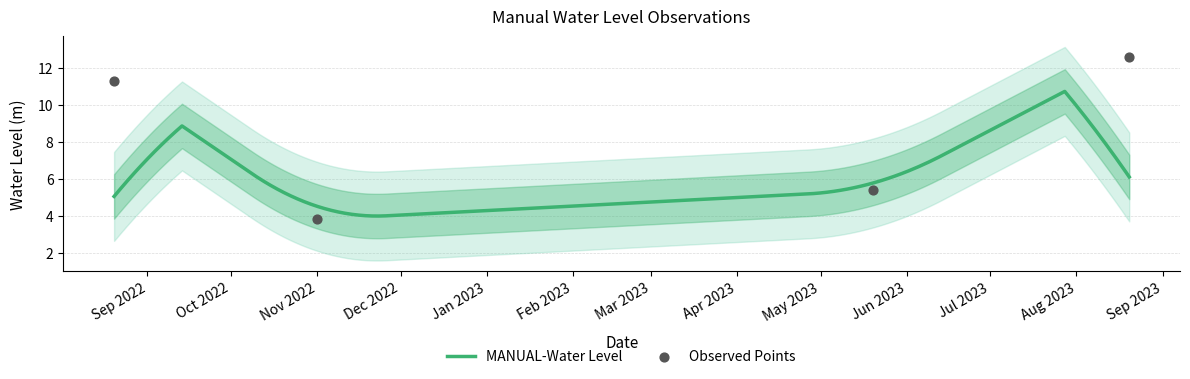

Between 2022-08-20 and 2022-11-01, which is larger?

2022-08-20